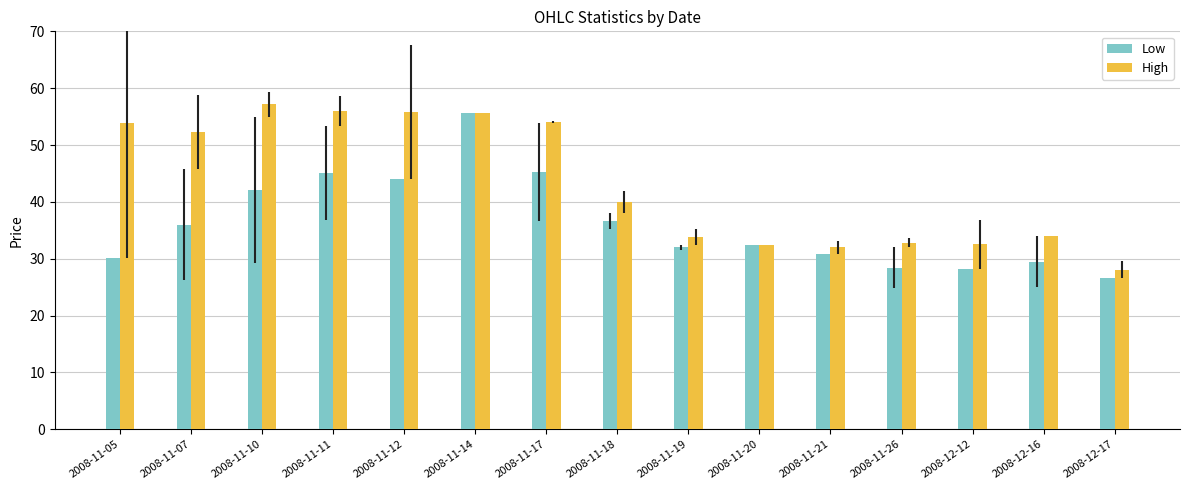

True or false: Low has a value of 55.7 at 2008-11-14.

True